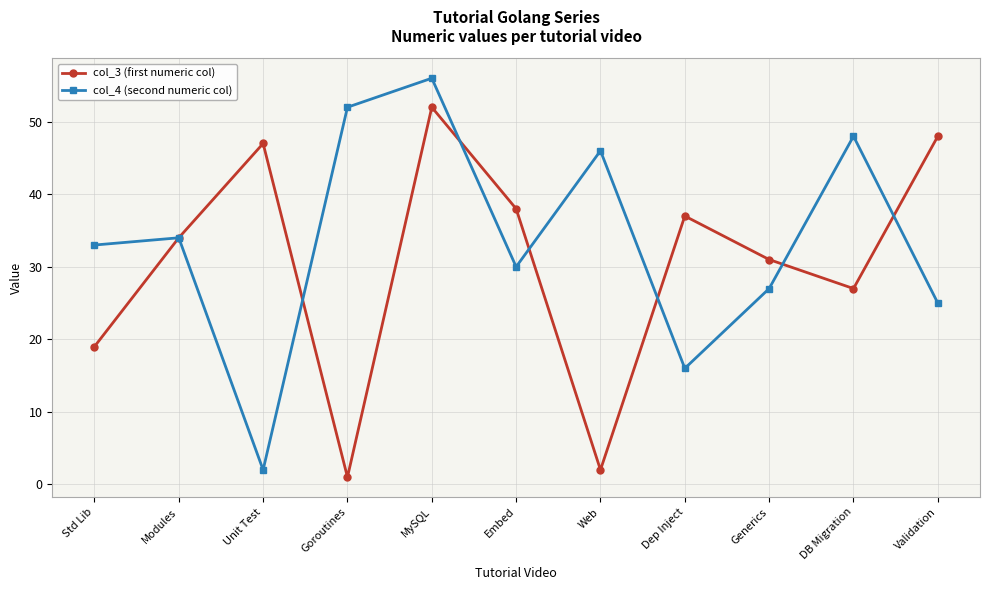

What is the sum of all col_4 (second numeric col) values?

369